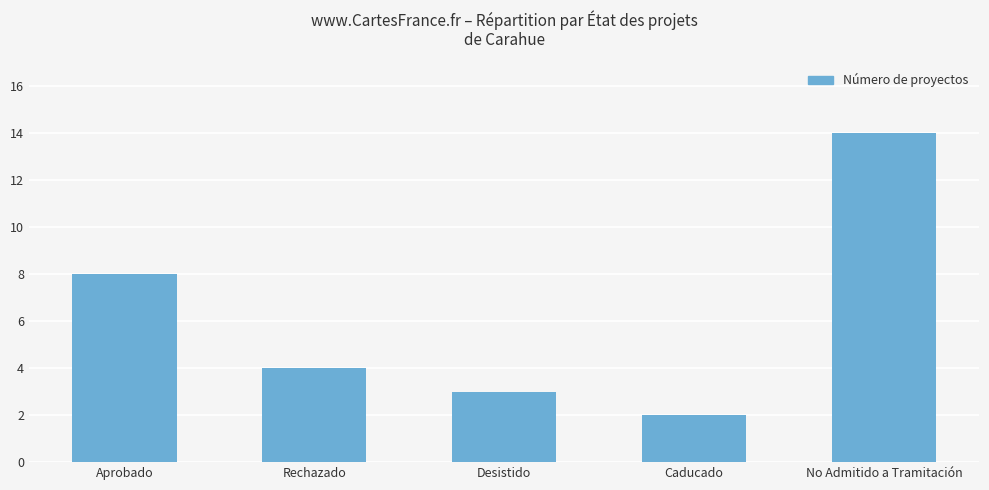

Does the chart contain any negative values?

No